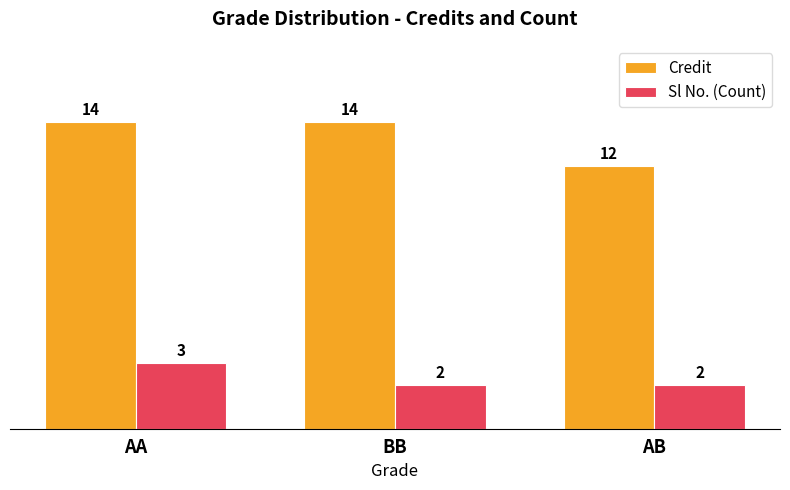

Is it true that Credit equals 7 at AB?

False